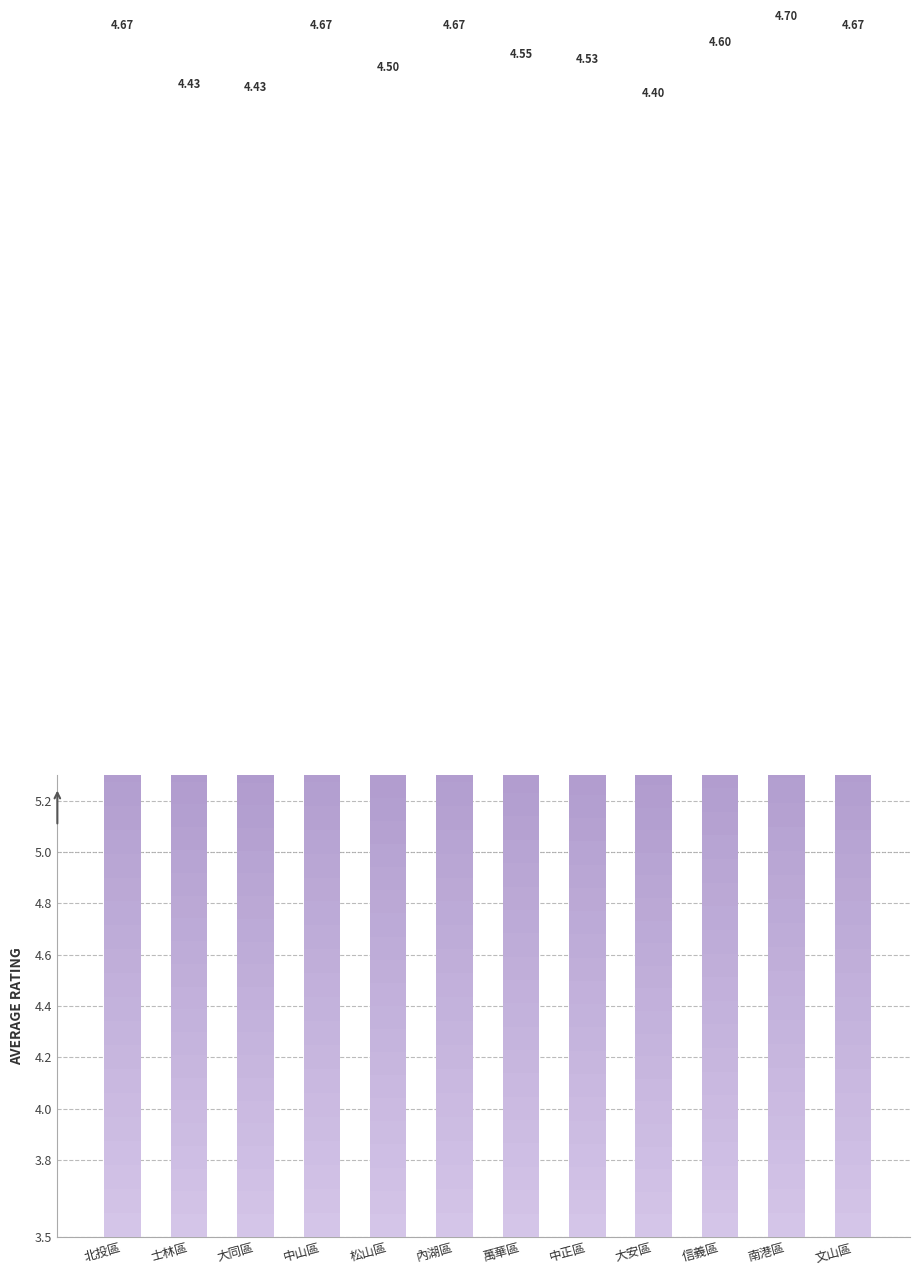

The chart shows a value of 2.5 at 大同區. True or false?

False